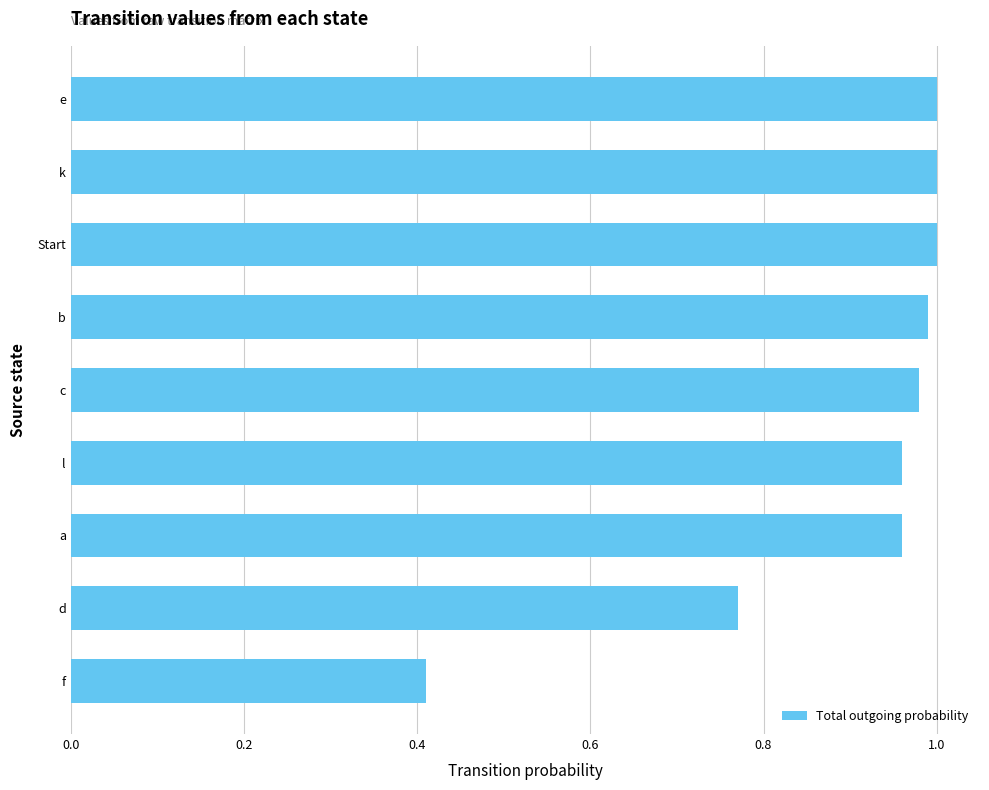

Is it true that the value at f is 0.4?

True